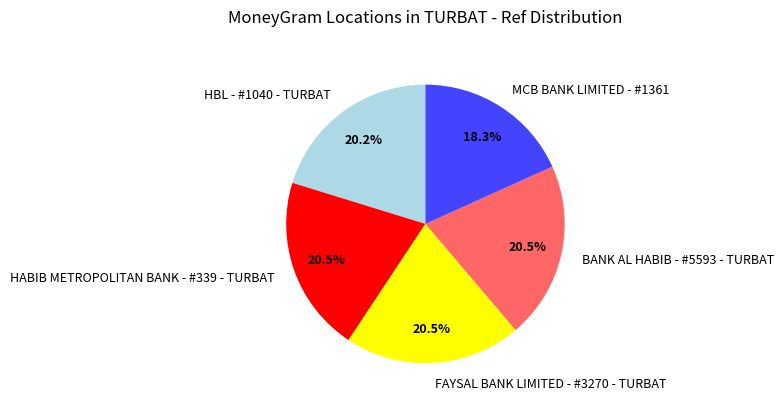

Which has a higher value, MCB BANK LIMITED - #1361 or FAYSAL BANK LIMITED - #3270 - TURBAT?

FAYSAL BANK LIMITED - #3270 - TURBAT